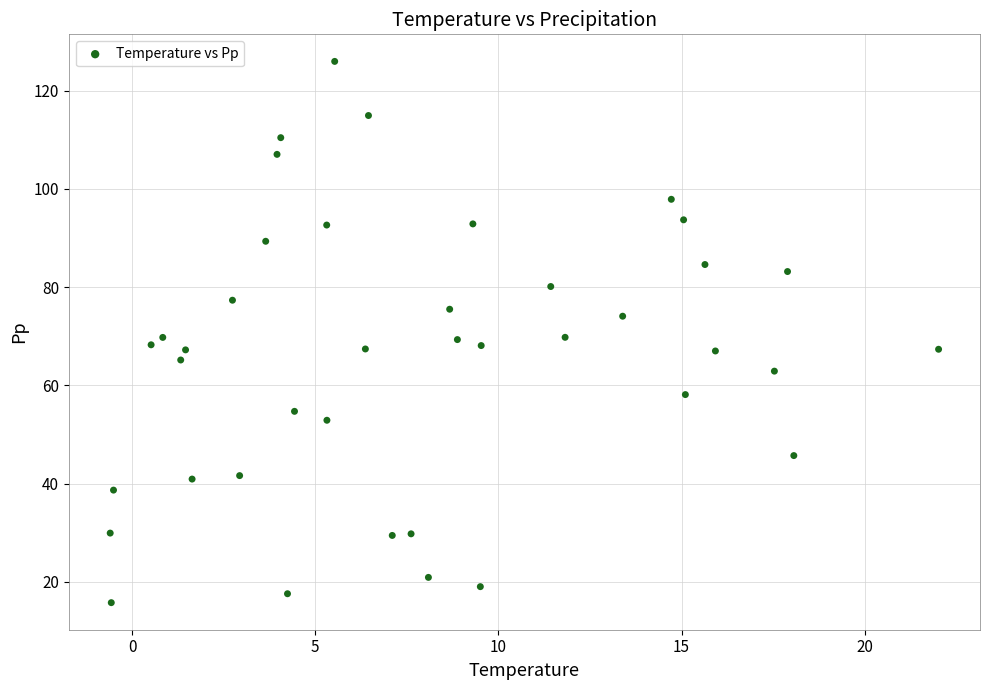

What is the range of Y values (max minus min)?

110.1